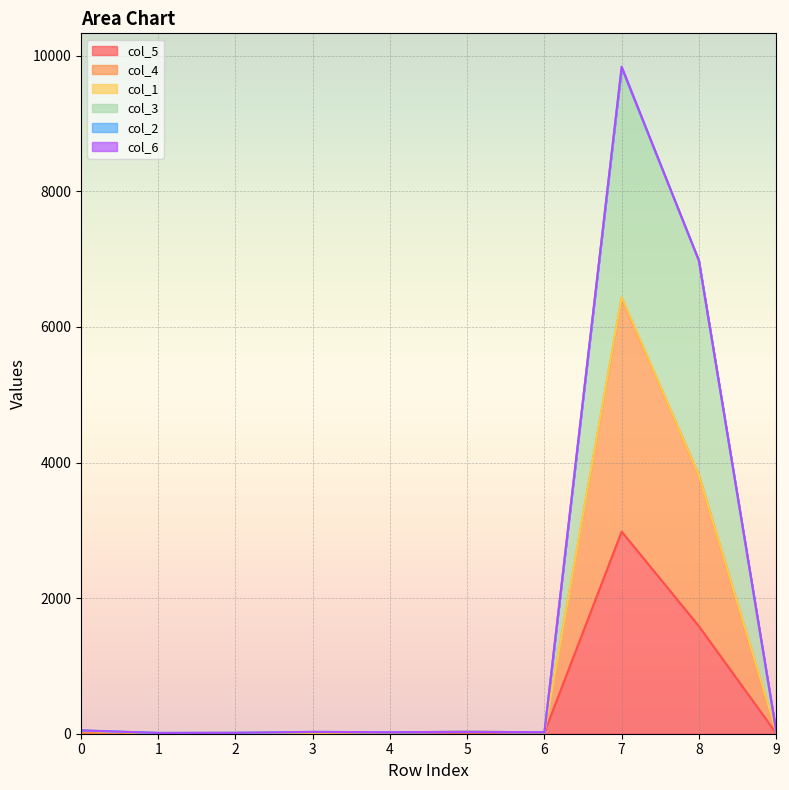

At which category is the sum across all series the highest?

7